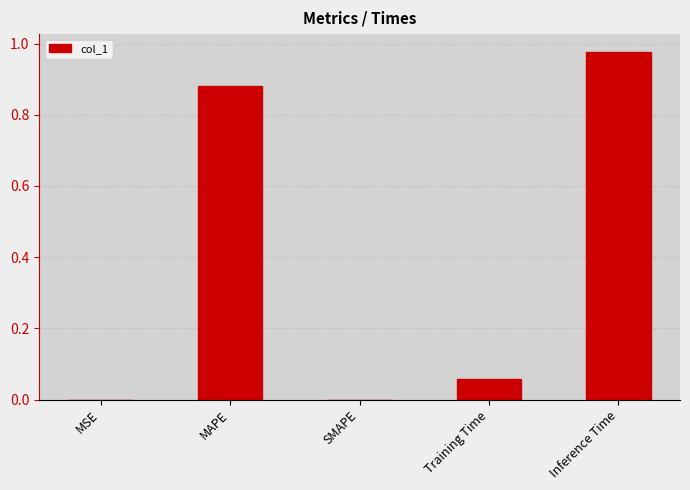

The chart shows a value of -0.7 at SMAPE. True or false?

False